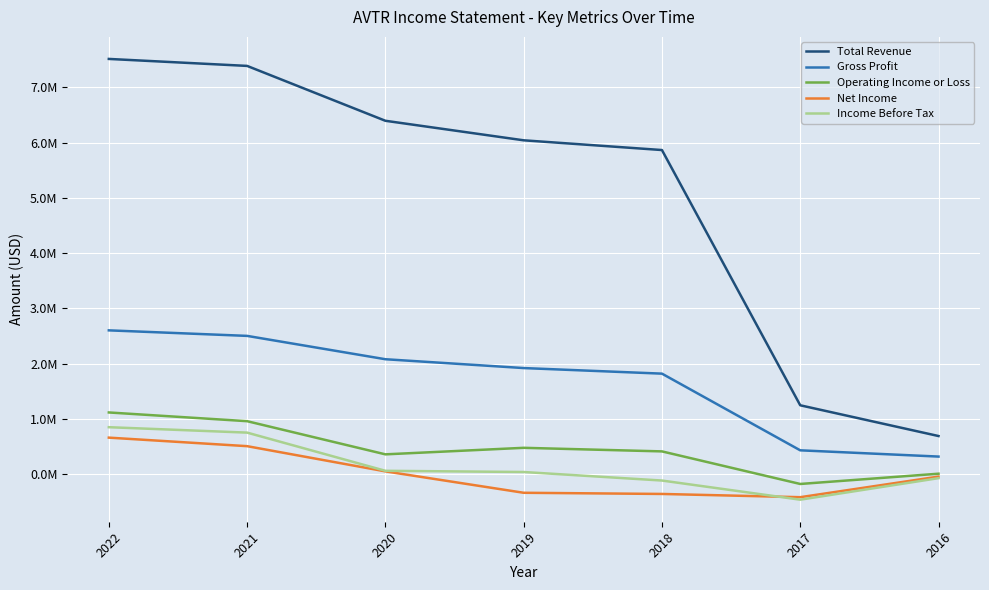

What is the value of the Total Revenue point at the 3rd from the left?

6393600